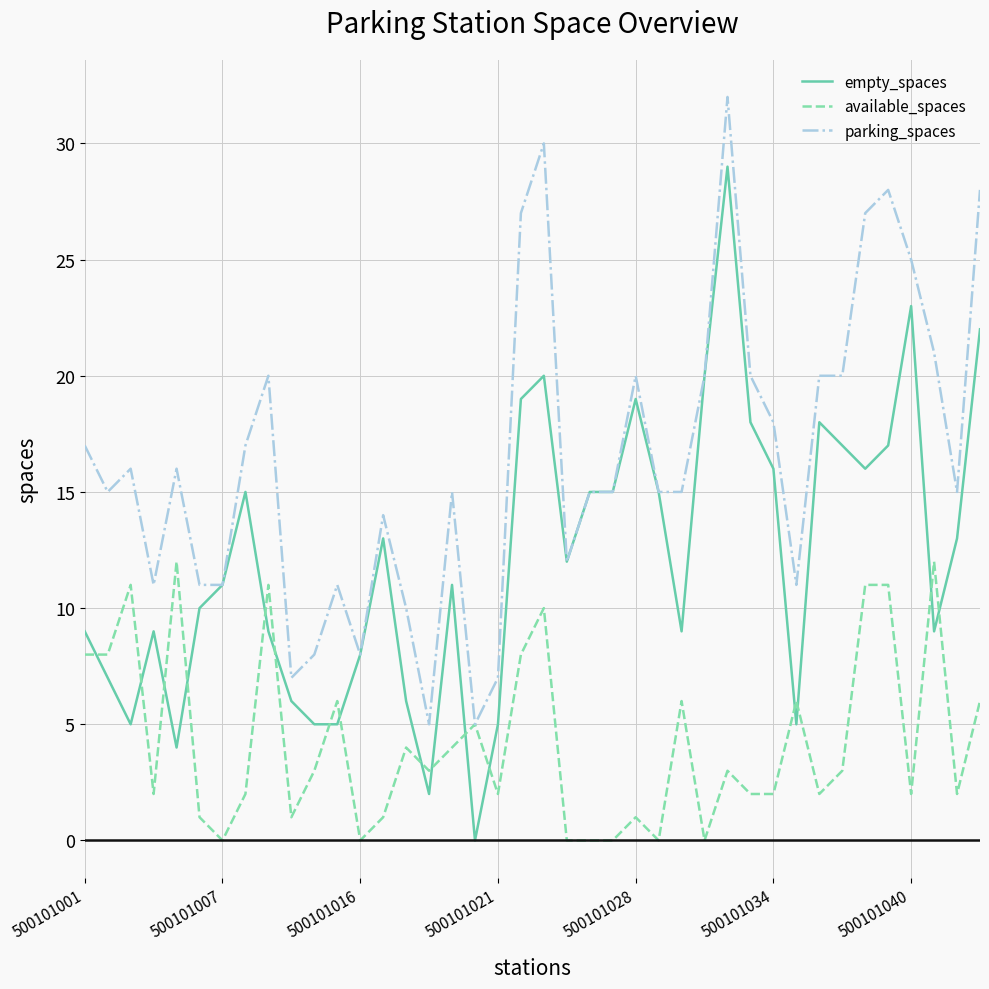

True or false: empty_spaces has more than 0 points higher than both neighbors.

True